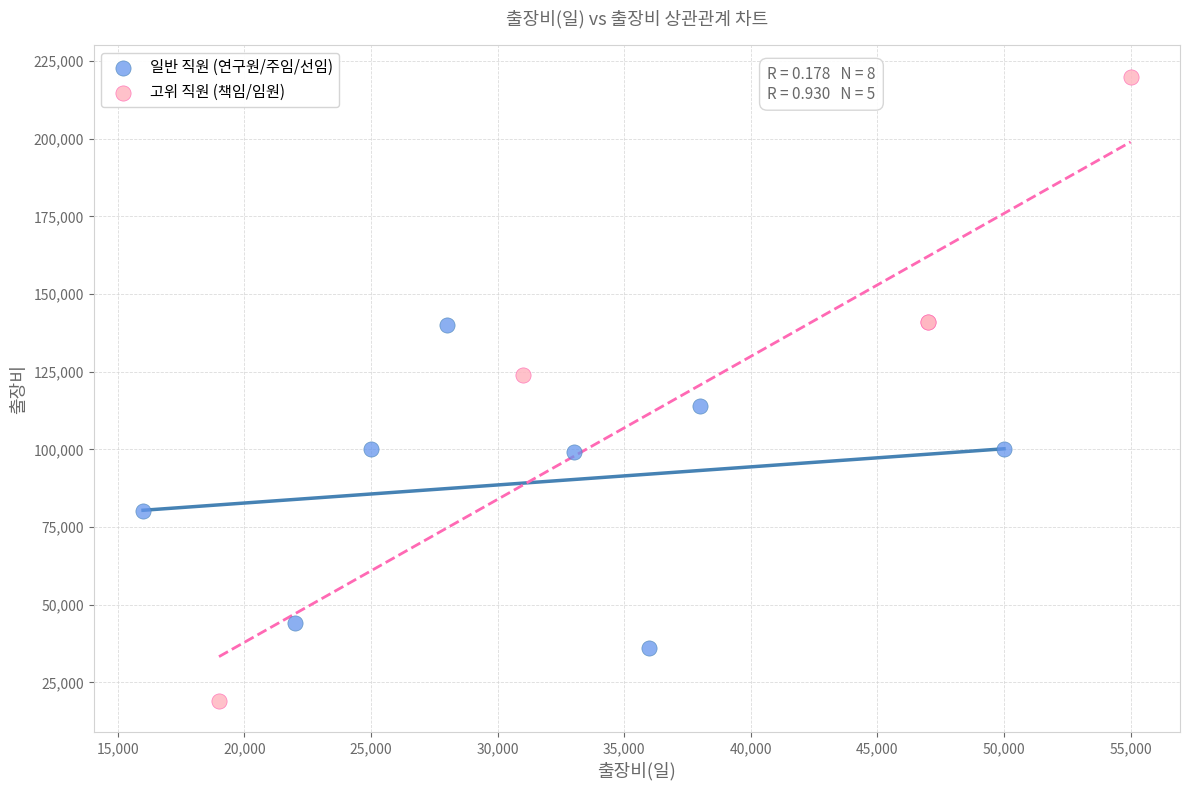

What are all the series names shown in the legend?

일반 직원 (연구원/주임/선임), 고위 직원 (책임/임원)